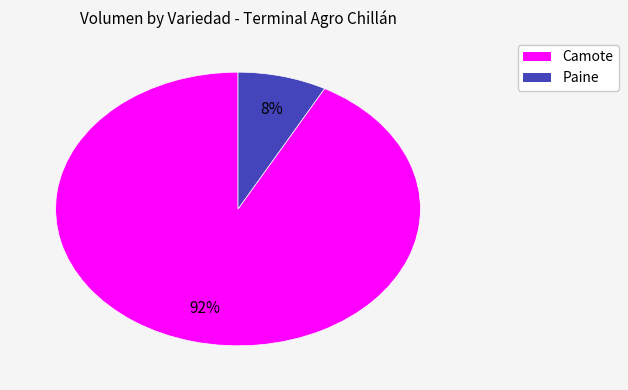

Is there any slice that represents more than half of the pie?

Yes